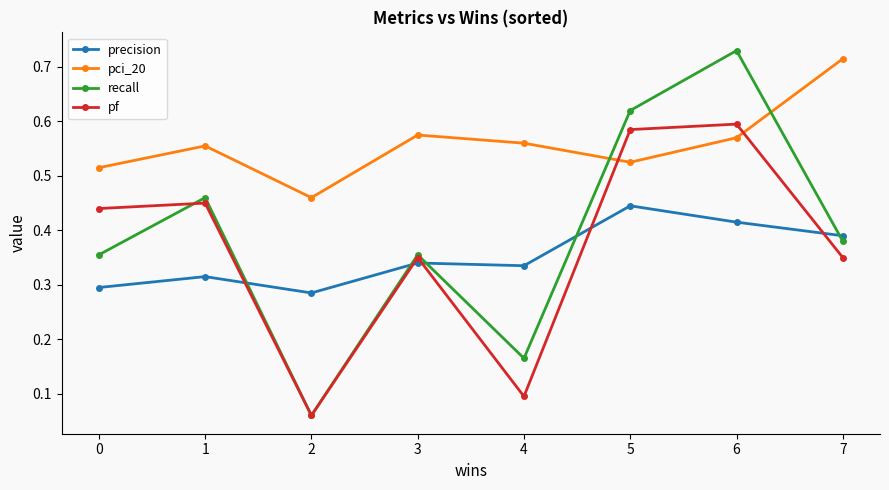

Between 1 and 4, which series saw the biggest shift?

pf